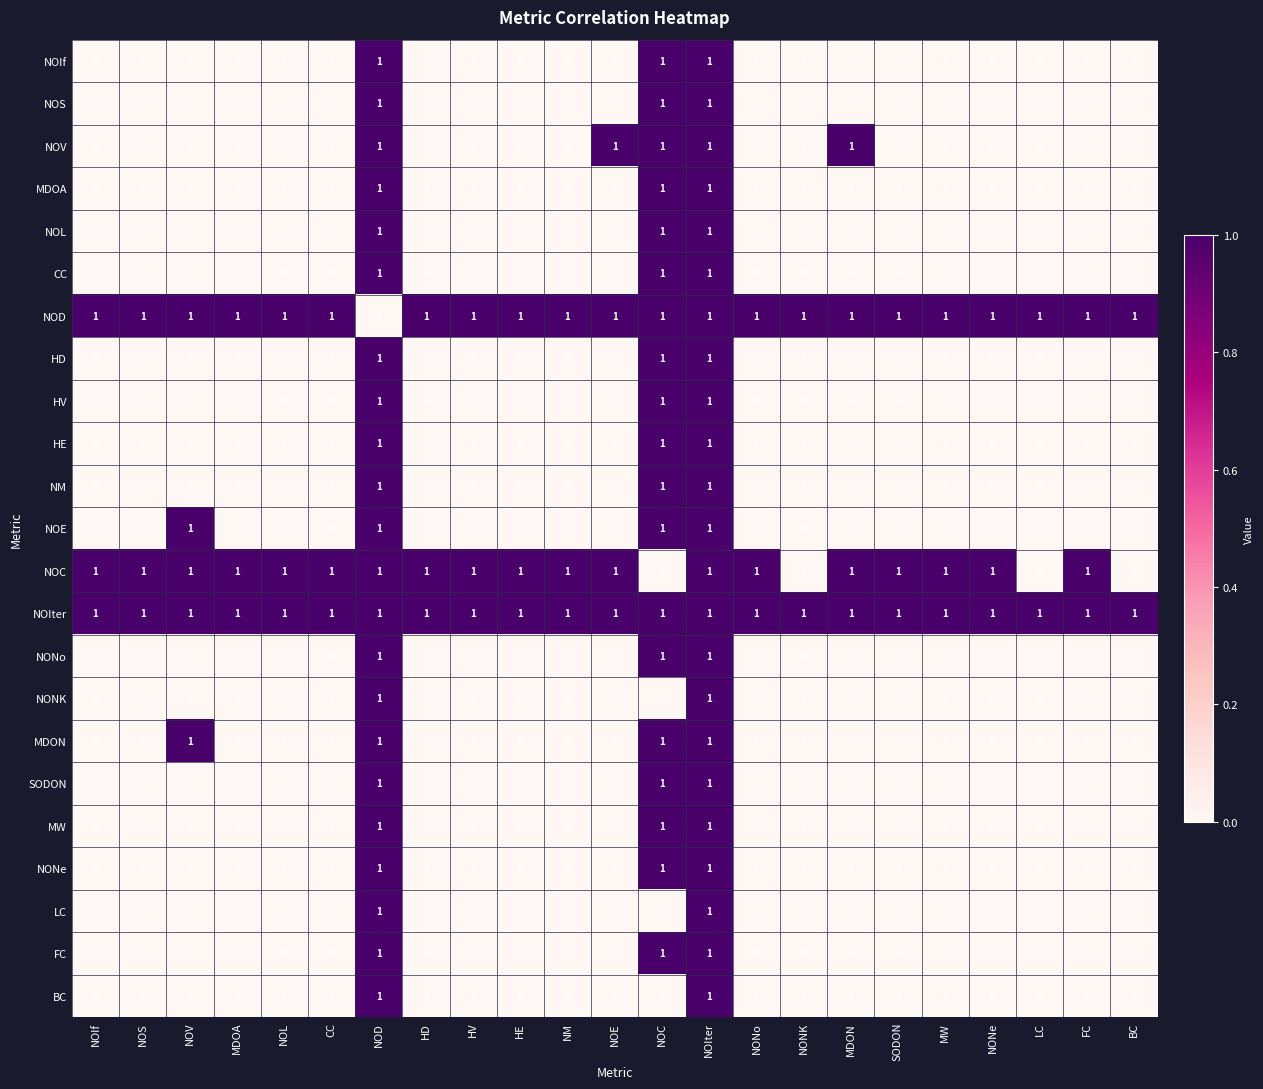

What is the spread (max minus min) of values at NOIf?

1